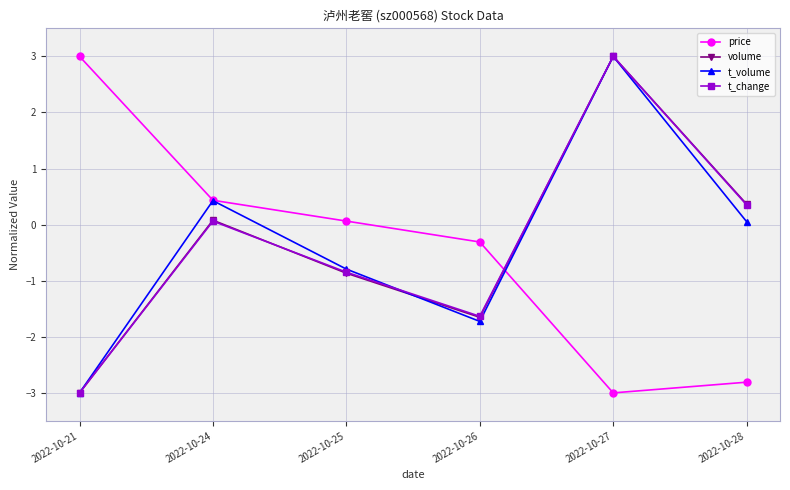

What is the average value of the price series?

-0.4